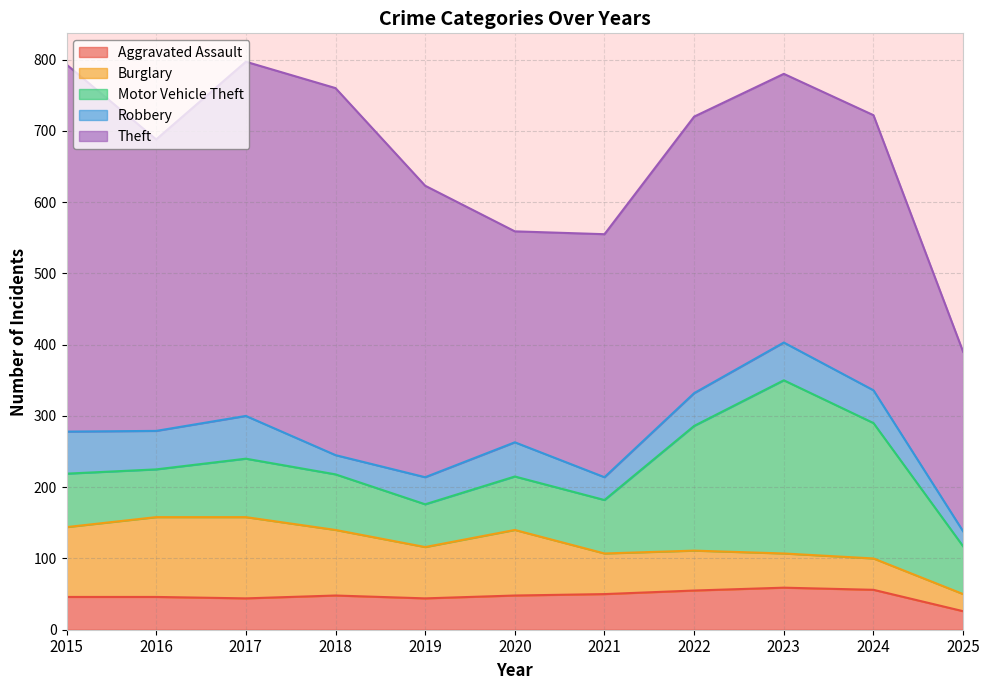

What is the maximum value for Motor Vehicle Theft?

243